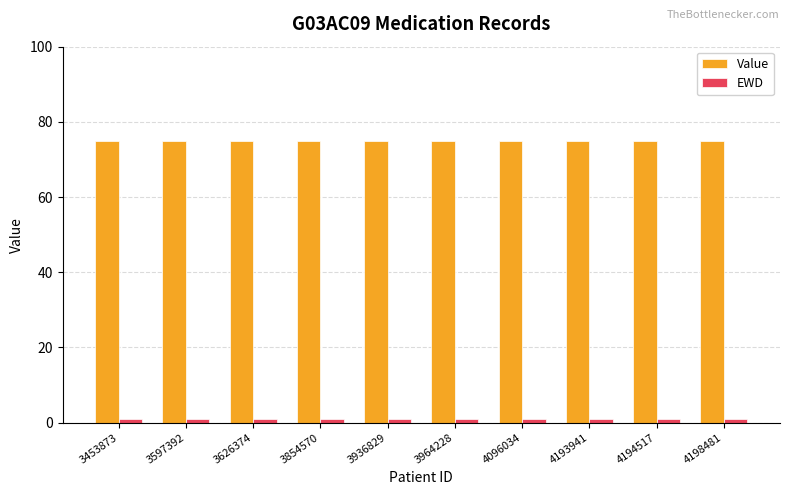

True or false: Value has a value of 115 at 3936829.

False